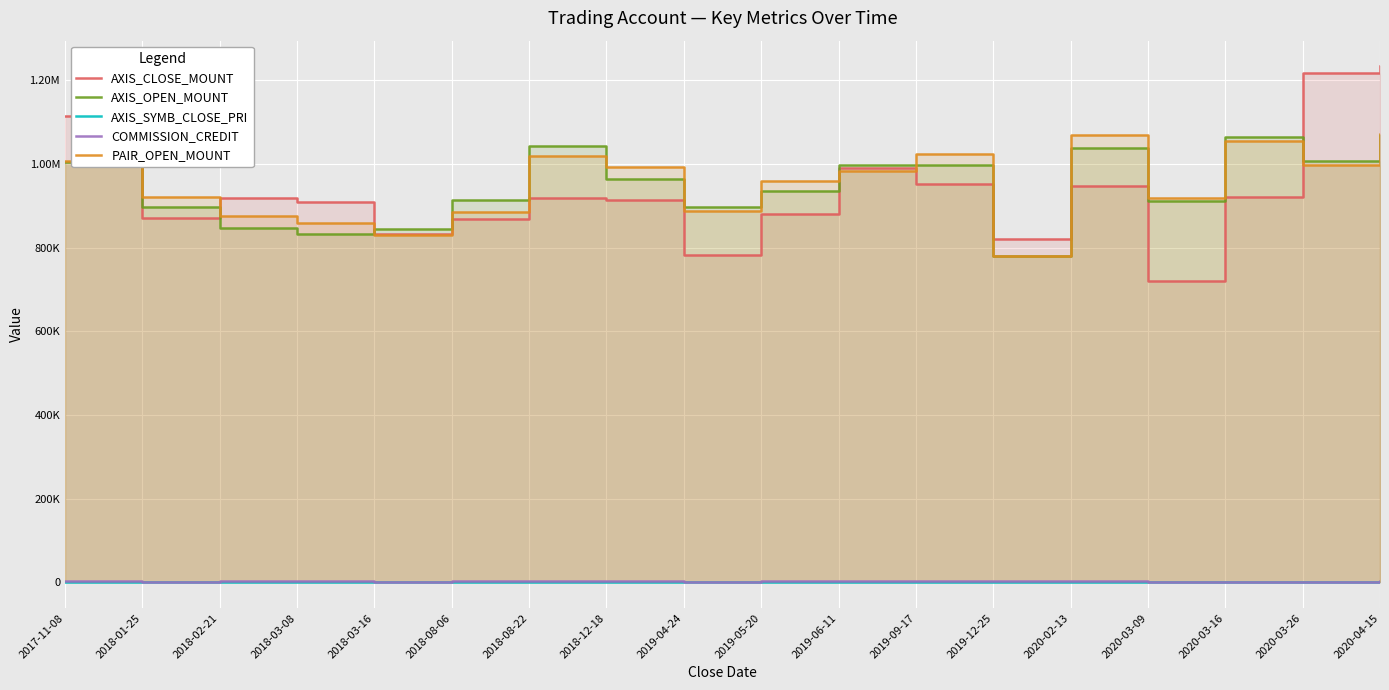

The value of PAIR_OPEN_MOUNT at 2020-02-13 is 1069500. True or false?

True